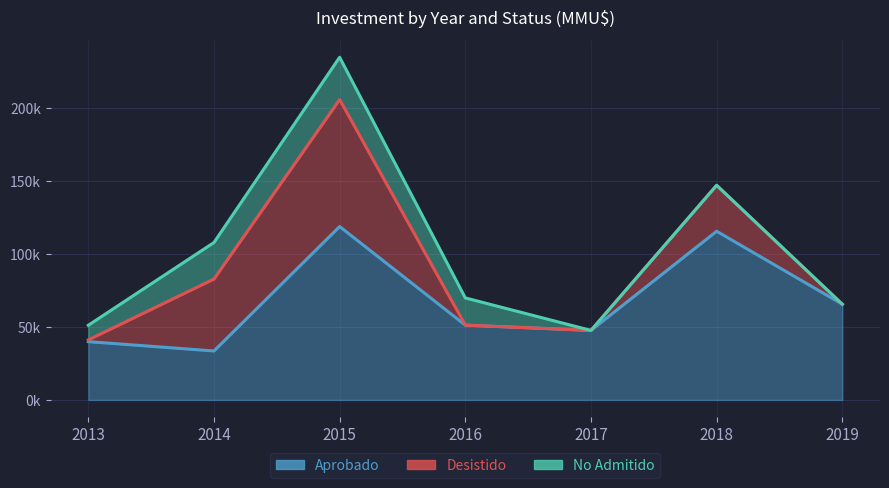

What is the difference between the maximum and minimum values in the Aprobado series?

85266